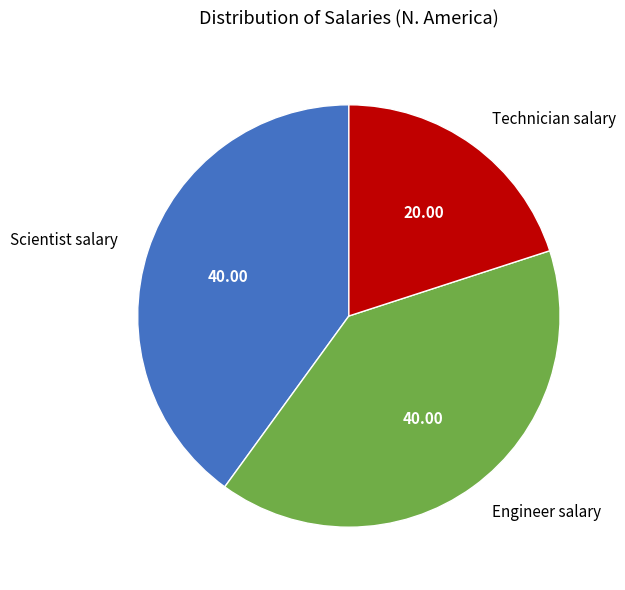

How many slices are in this pie chart?

3